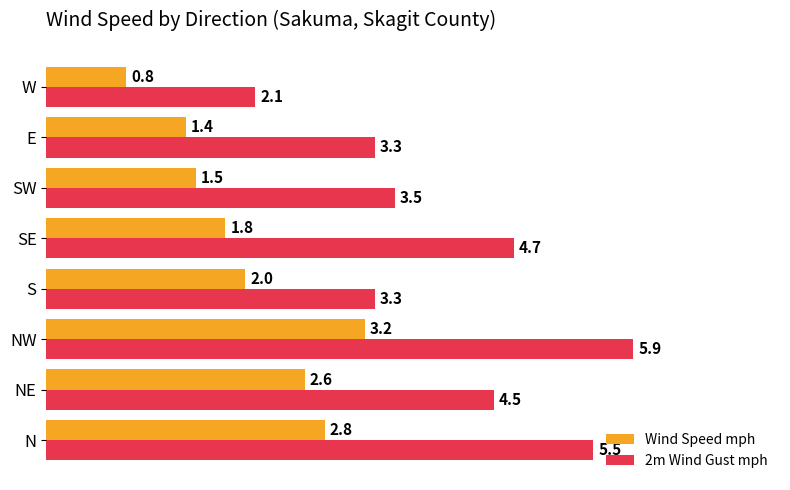

Which series has the largest range (max minus min)?

2m Wind Gust mph